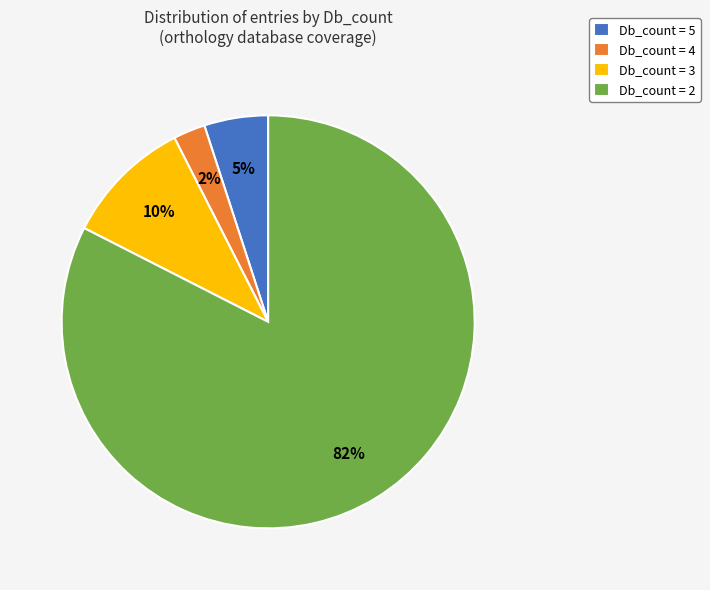

Is there any slice that represents more than half of the pie?

Yes